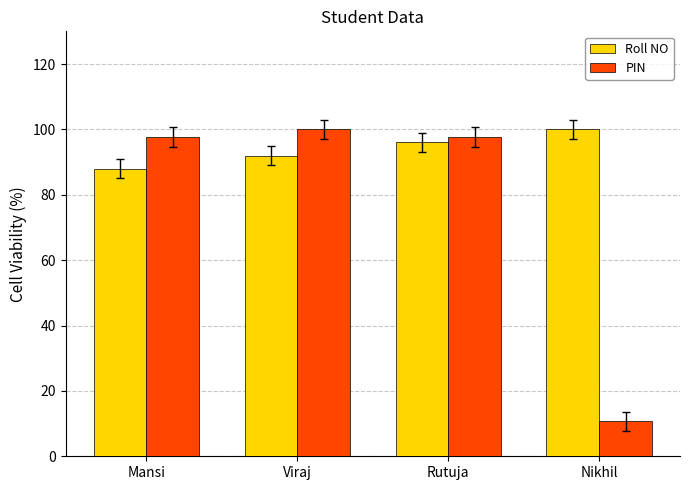

What is the label of the 3rd bar from the left?

Rutuja